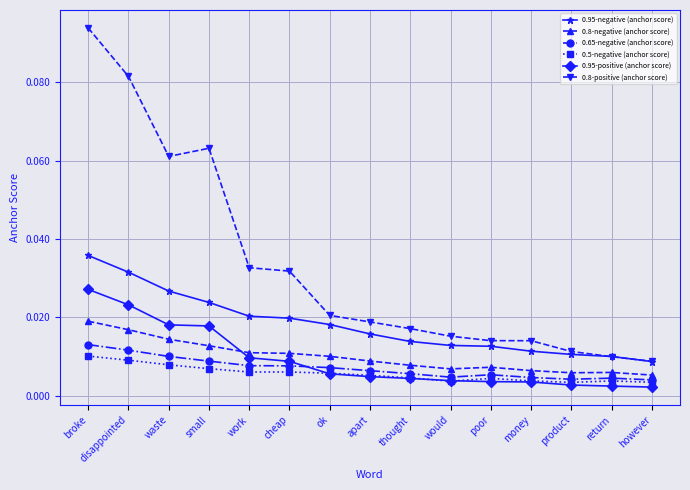

True or false: 0.95-positive (anchor score) and 0.8-positive (anchor score) intersect in this chart.

False